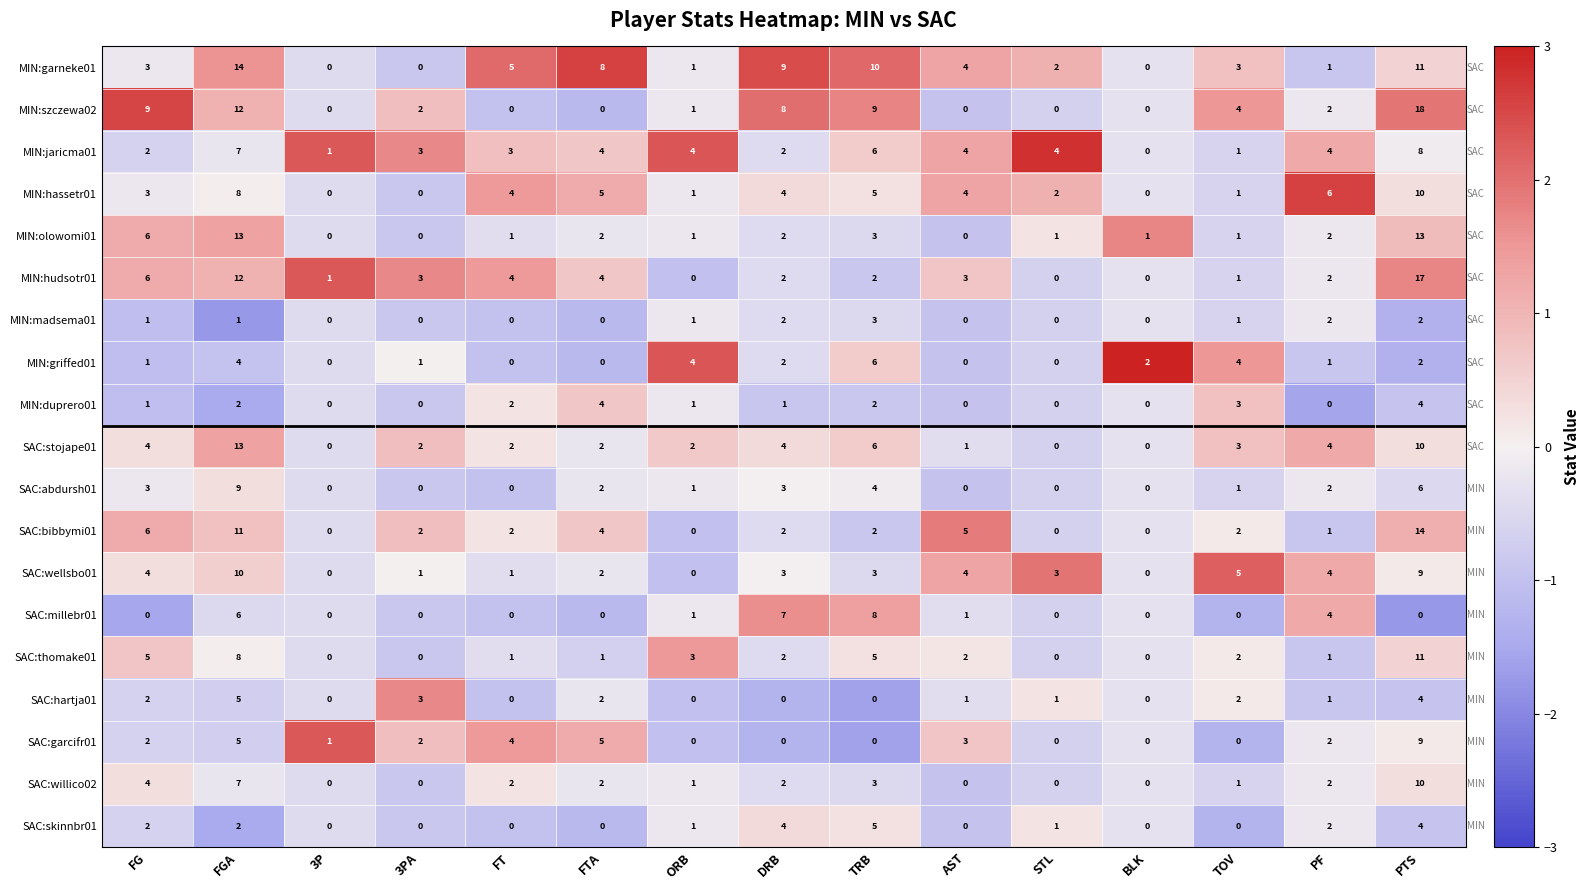

The MIN:duprero01 series shows 1 at TOV. True or false?

False